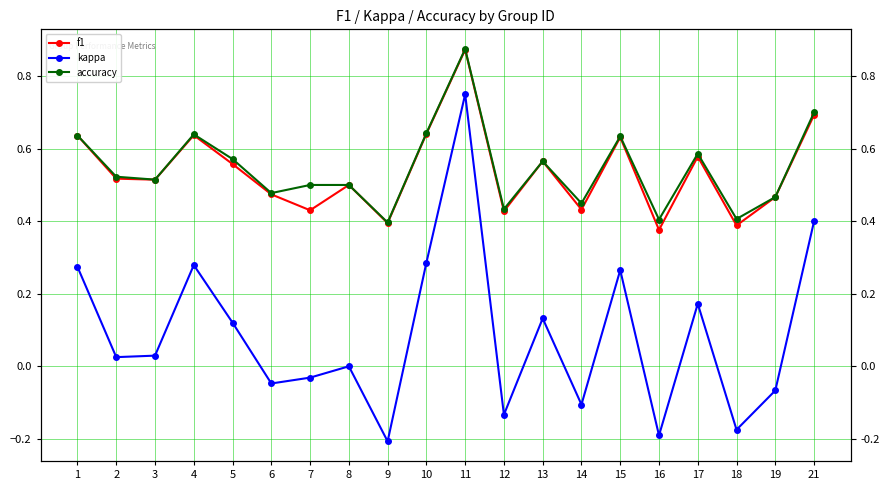

Is this an area chart (filled region under the line)?

No